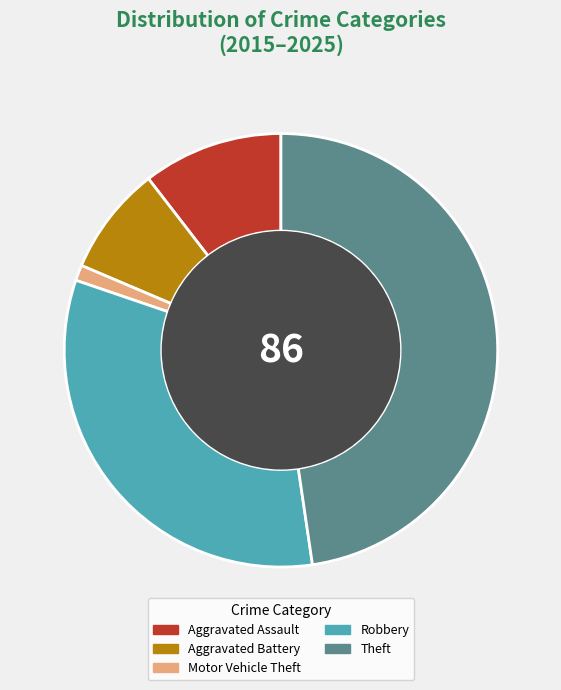

Does any single category account for the majority?

No